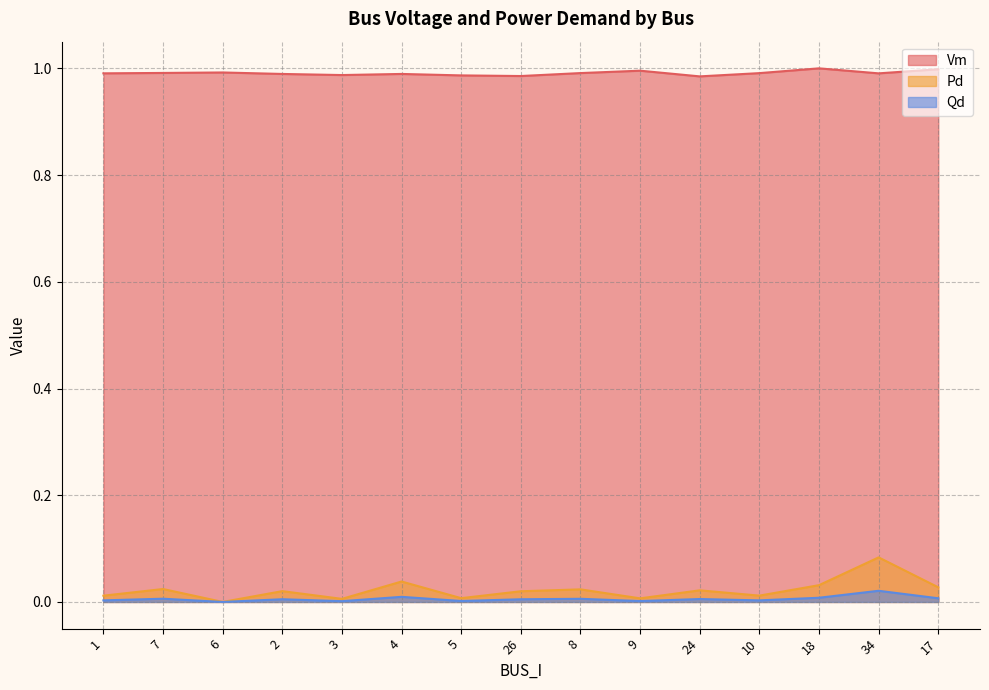

What is the spread (max minus min) of values at 26?

1.0